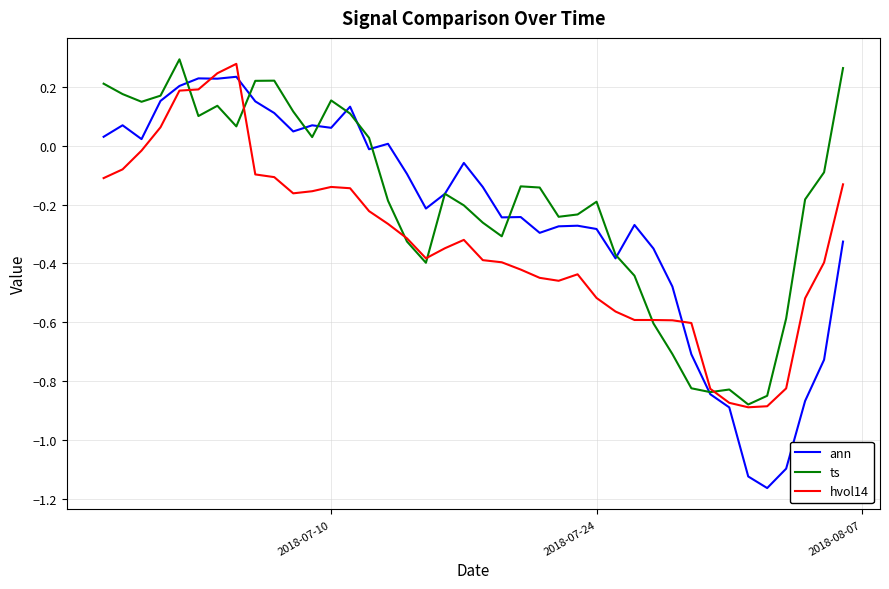

Which series has the widest spread of values?

ann